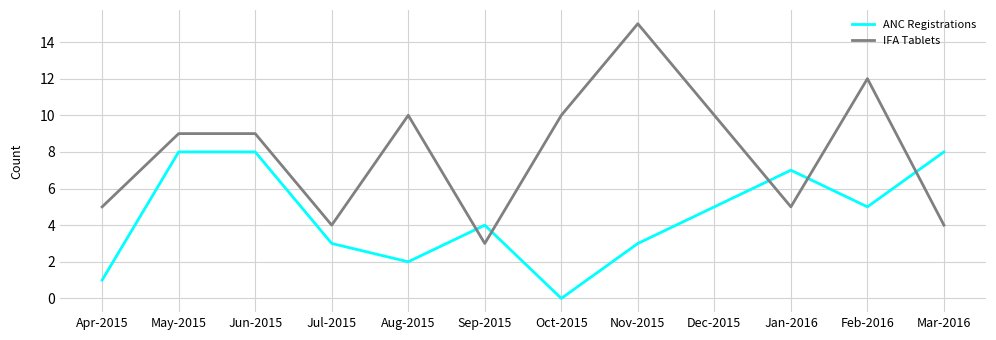

What is the sum of all IFA Tablets values?

96